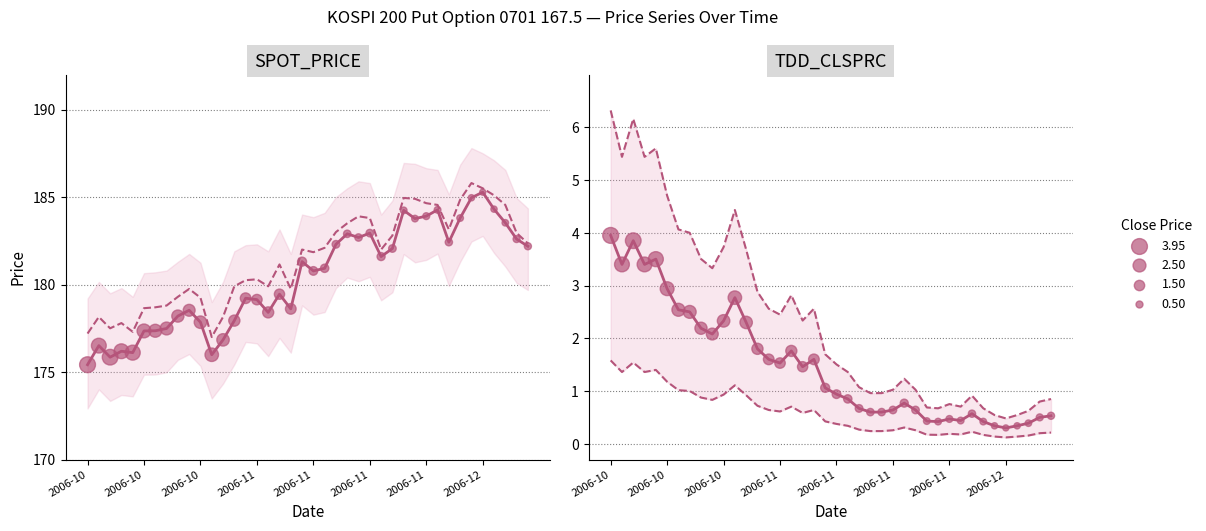

At which category is the sum across all series the highest?

34